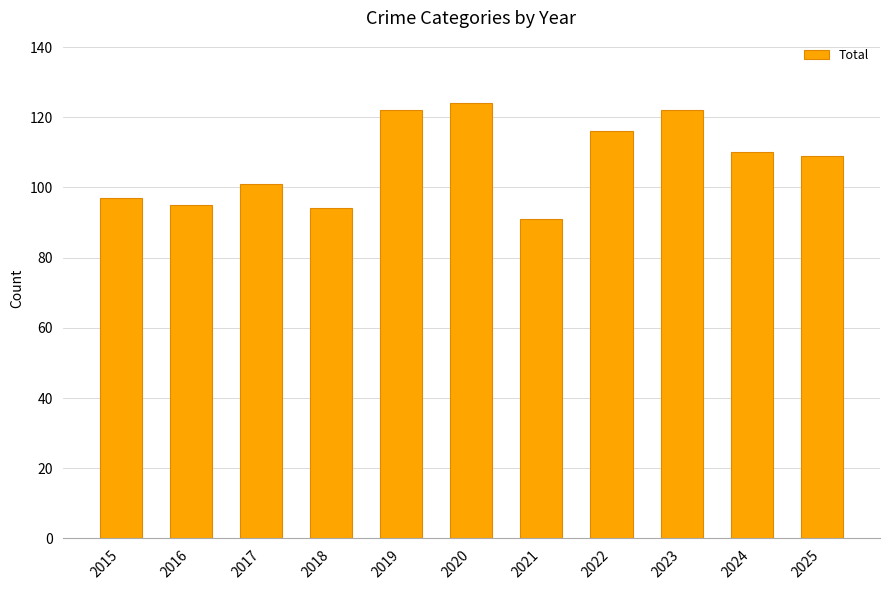

Approximately how many times larger is the value at 2021 compared to 2024?

0.8